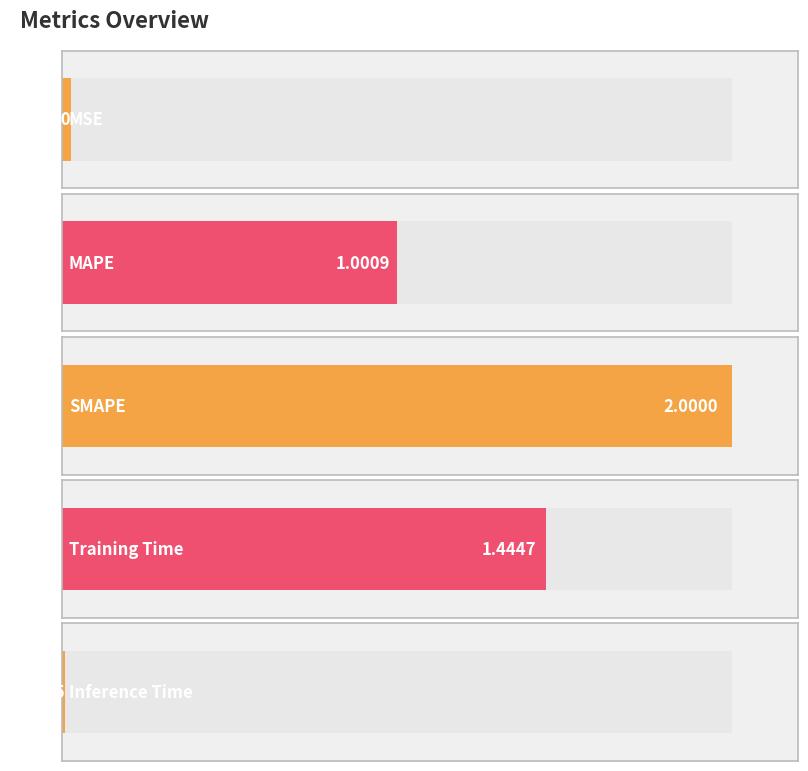

What is the label of the 4th bar from the left?

Training Time